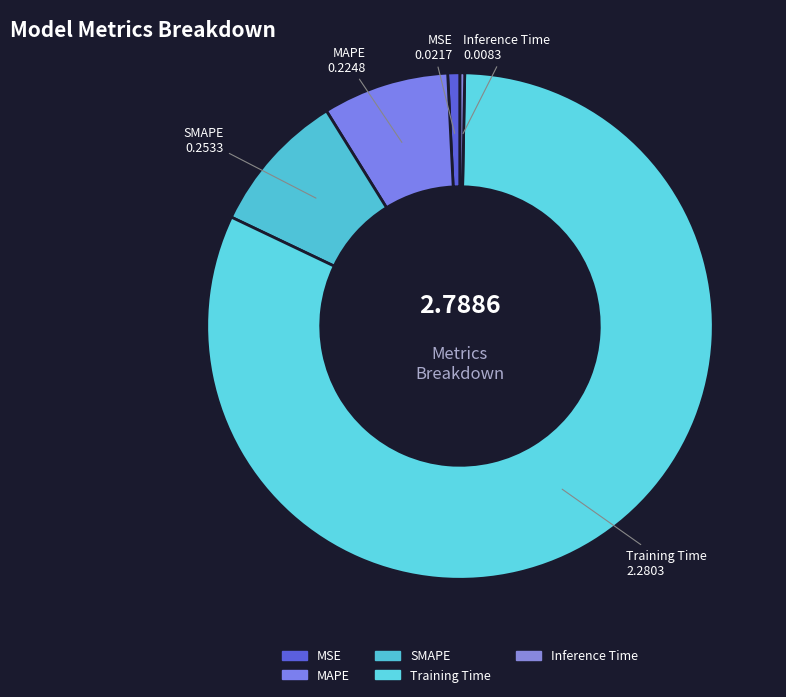

To the nearest percent, what is the average slice percentage?

20%